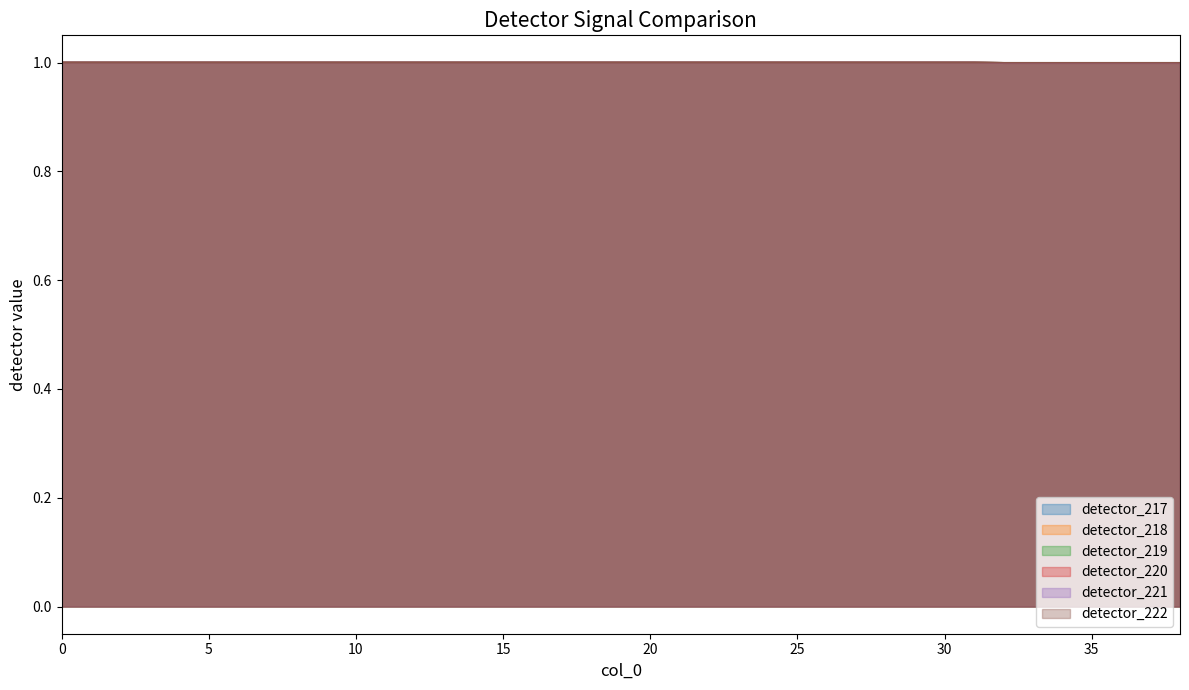

True or false: detector_221 has a value of 1.5 at 23.

False